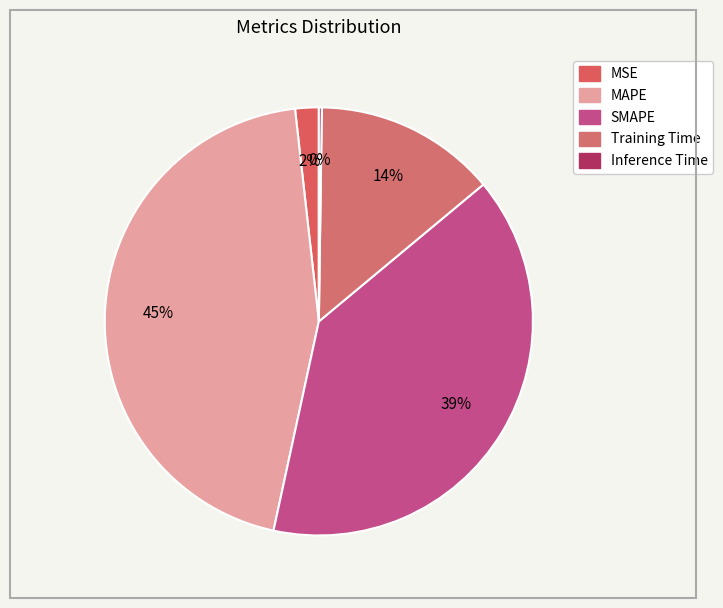

What is the smallest slice in the pie chart?

Inference Time